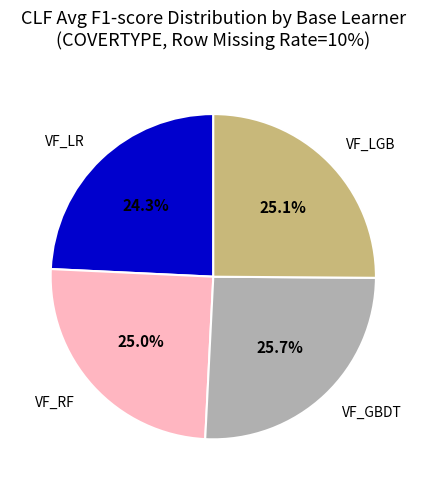

Which category has the smallest portion of the pie?

VF_LR